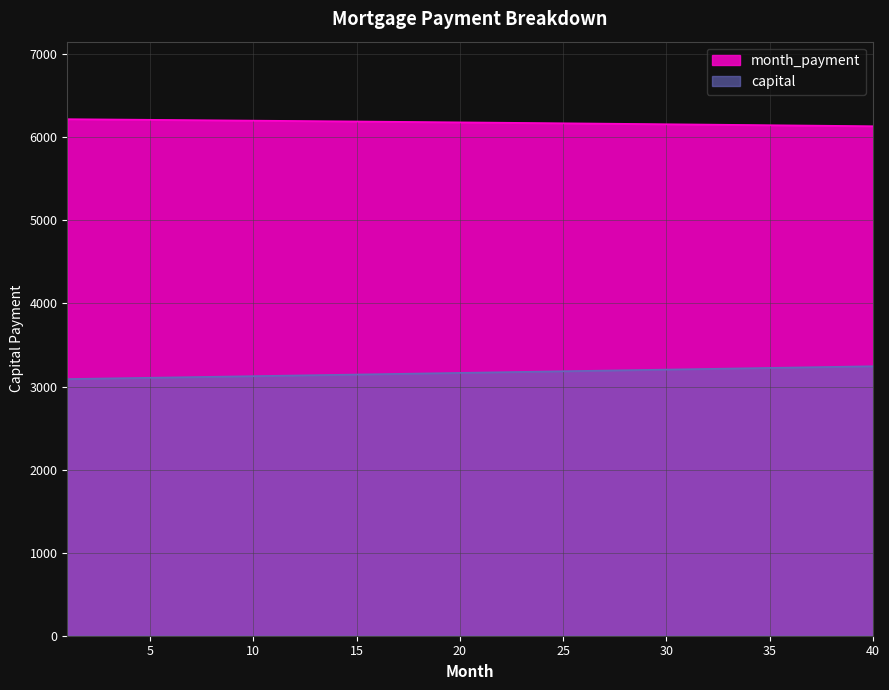

Which series changed the most between 26 and 34?

capital